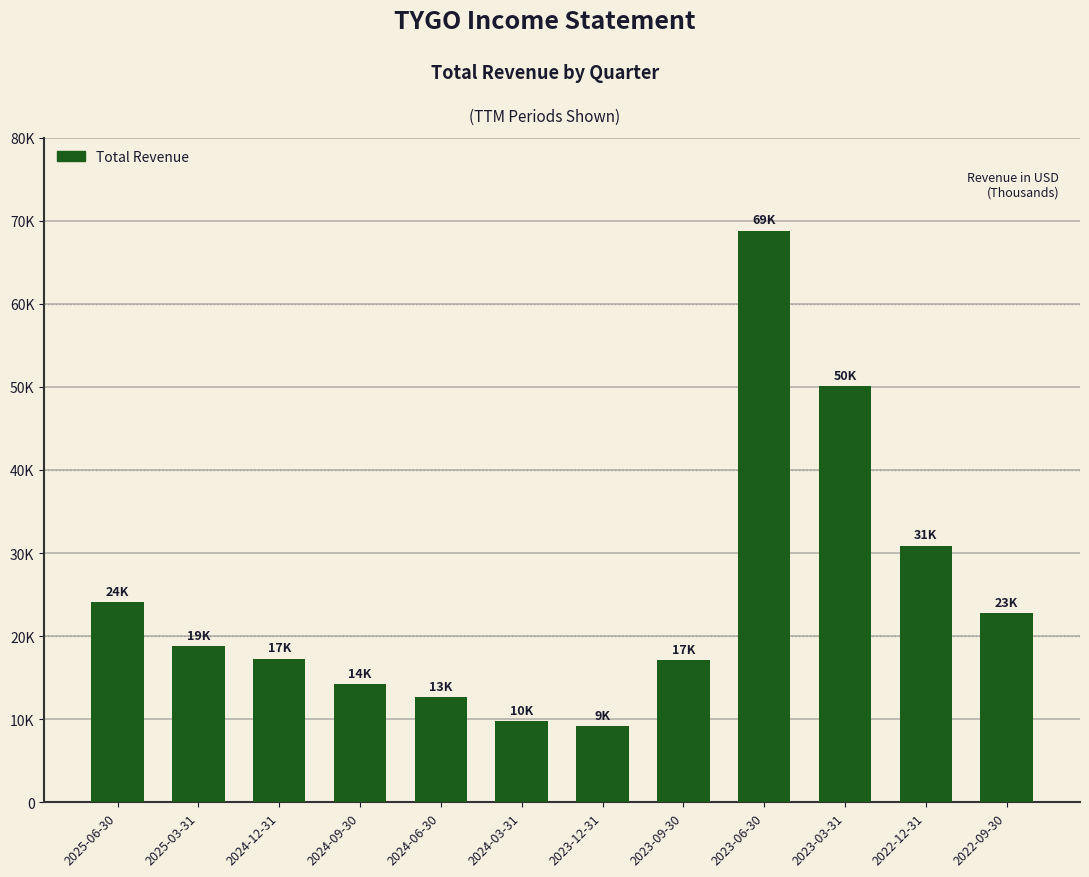

Approximately how many times larger is the value at 2024-12-31 compared to 2024-06-30?

1.4